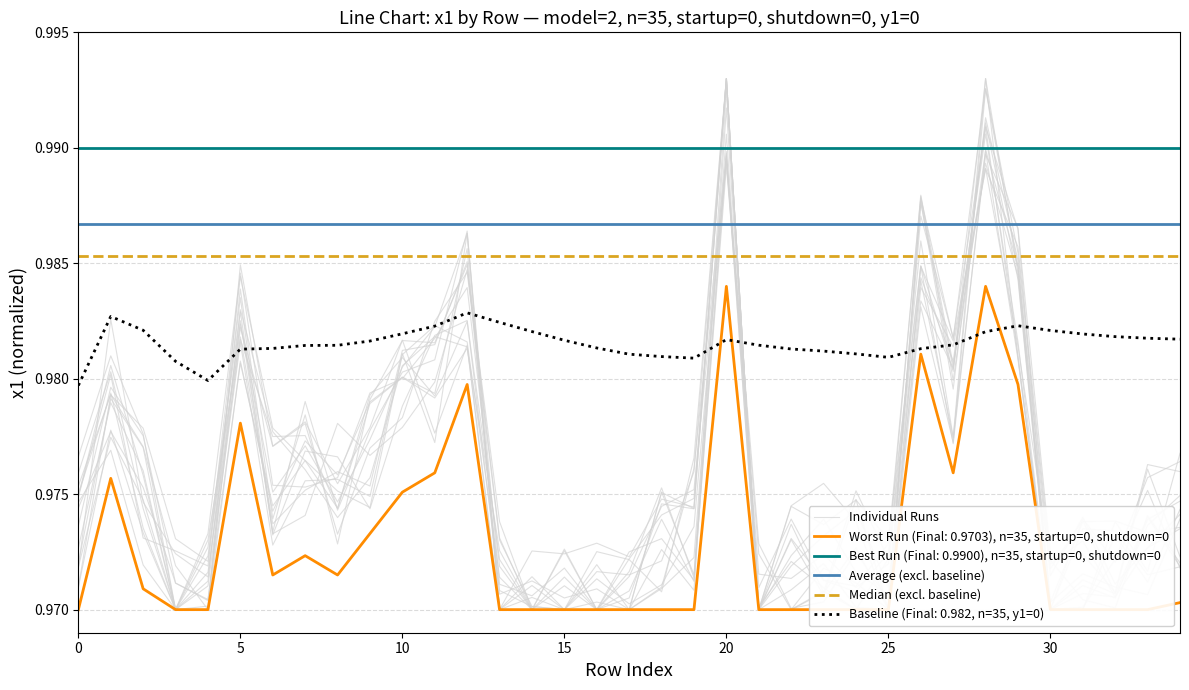

True or false: Average (excl. baseline) and Best Run (Final: 0.9900), n=35, startup=0, shutdown=0 intersect in this chart.

False